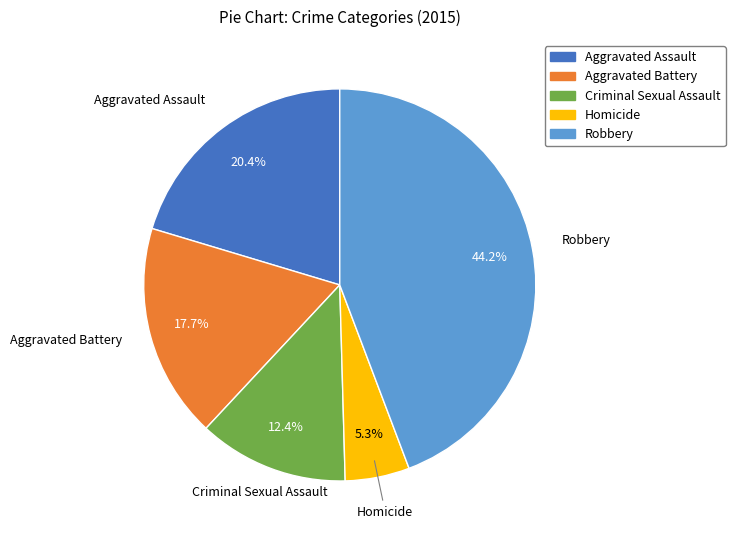

To the nearest percent, what percentage of the pie is Robbery?

44%